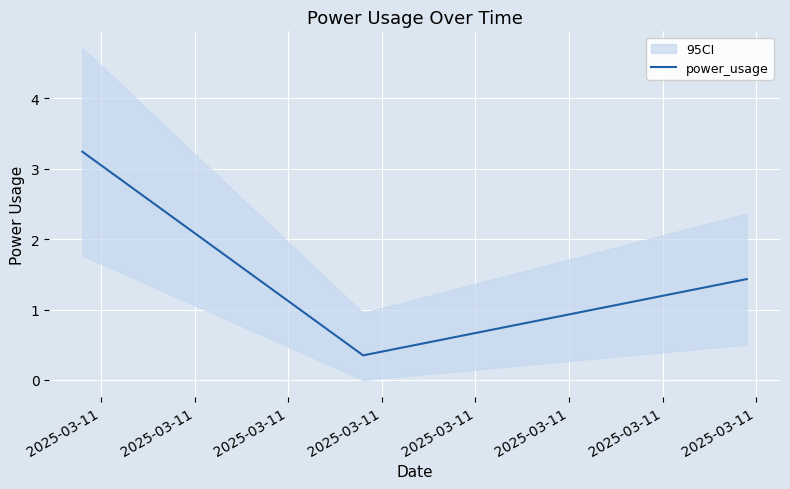

Count the number of values greater than 1.

2